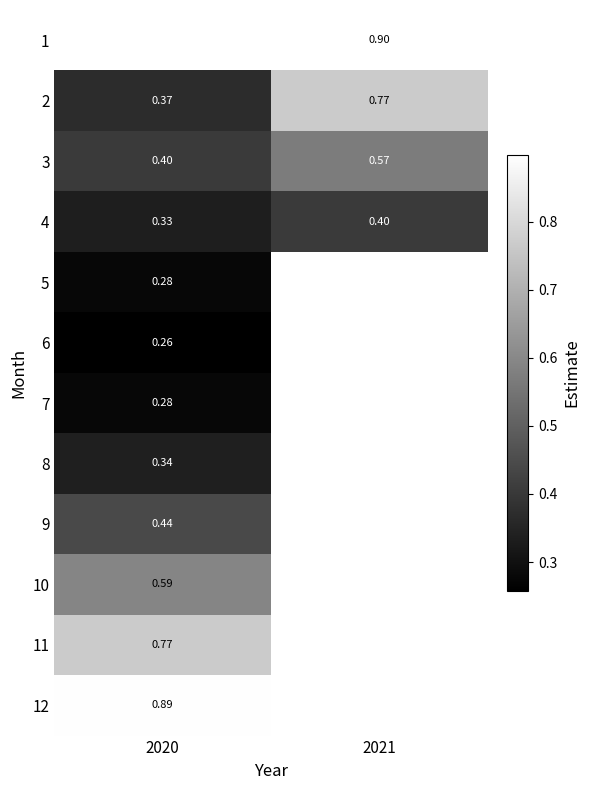

Is the value of 10 at 2020 greater than the value of 1 at 2021?

No